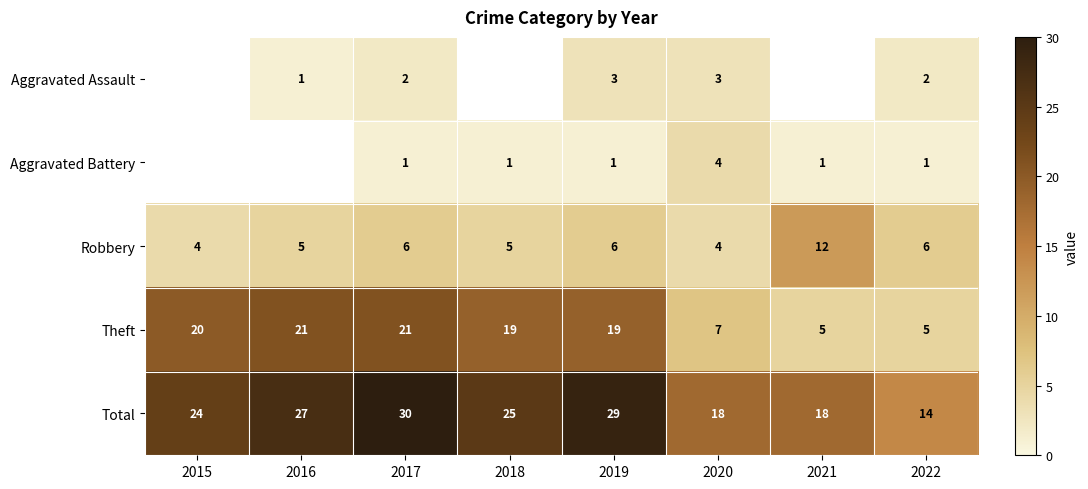

At which category does the chart reach its peak across all series?

2017